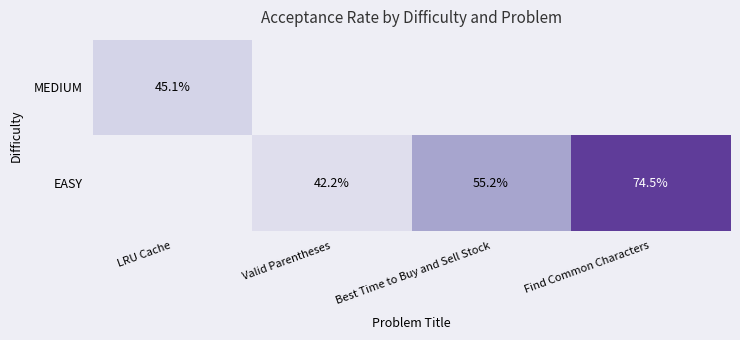

True or false: EASY has a value of 74.5 at Find Common Characters.

True